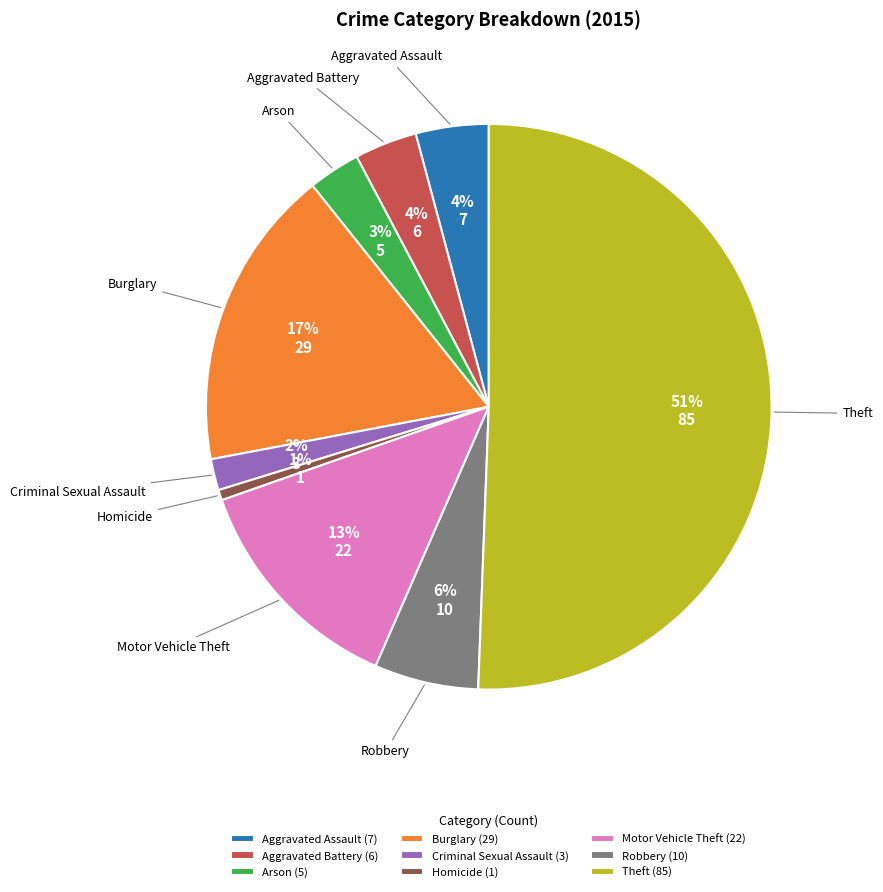

Between Criminal Sexual Assault and Arson, which is larger?

Arson